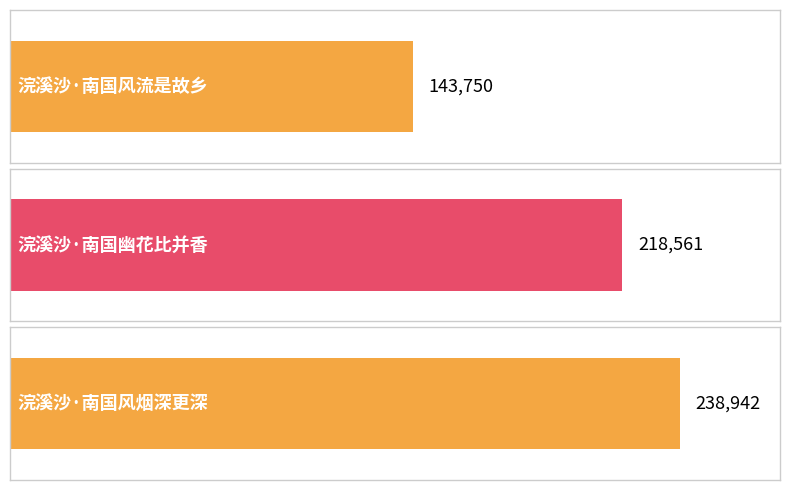

What is the label of the 1st bar from the left?

浣溪沙·南国风流是故乡